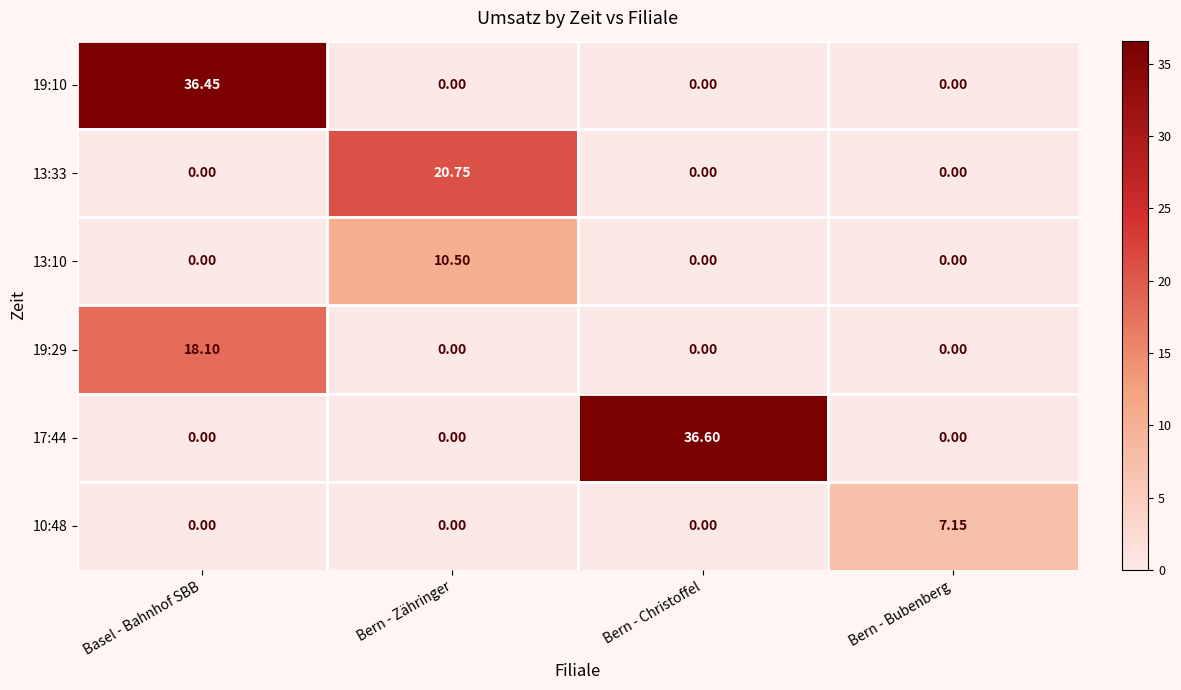

Which category has the highest value in the 13:10 series?

Bern - Zähringer